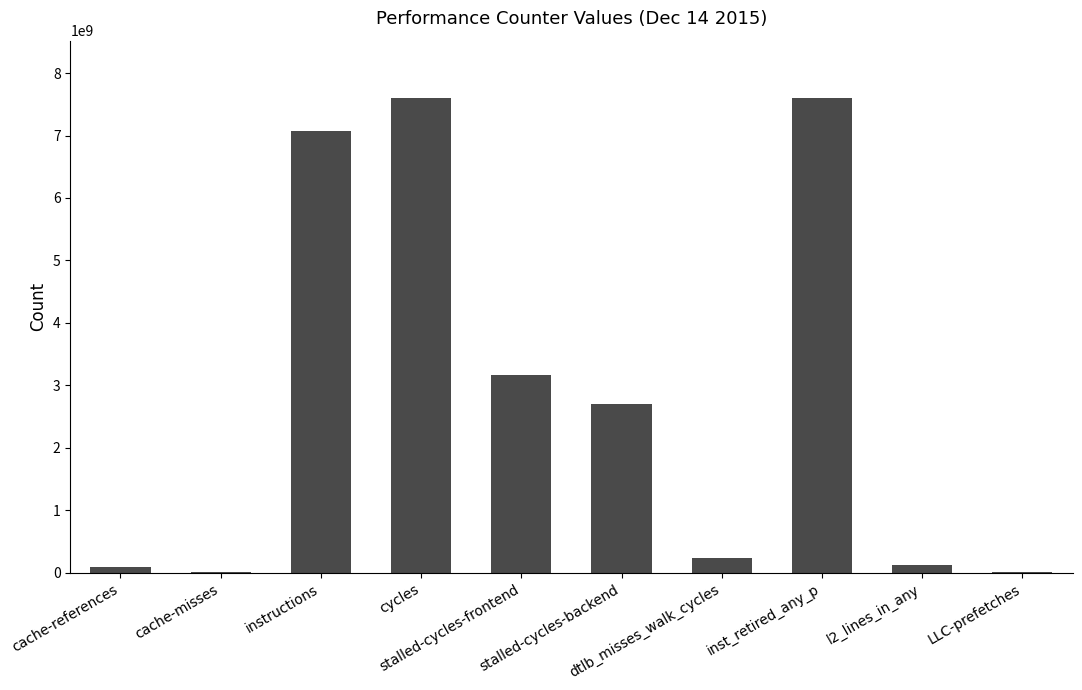

What is the greatest value displayed?

7605471213